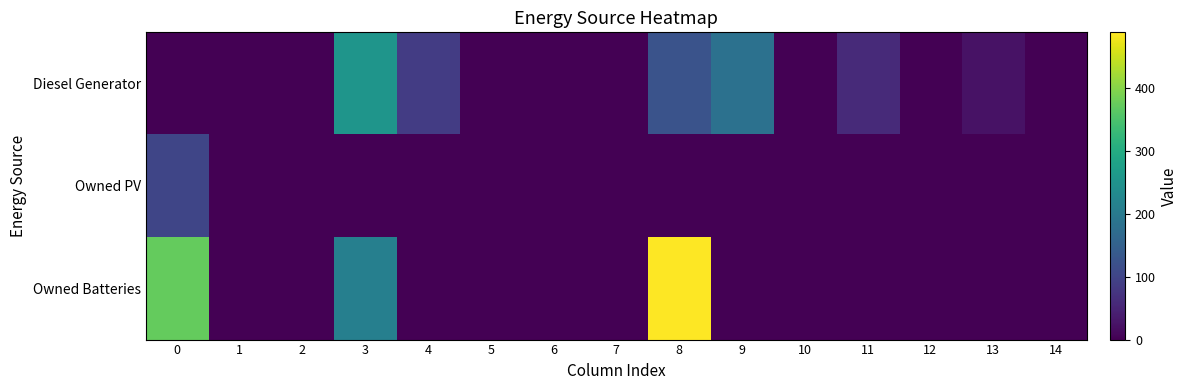

Which series has the largest range (max minus min)?

Owned Batteries